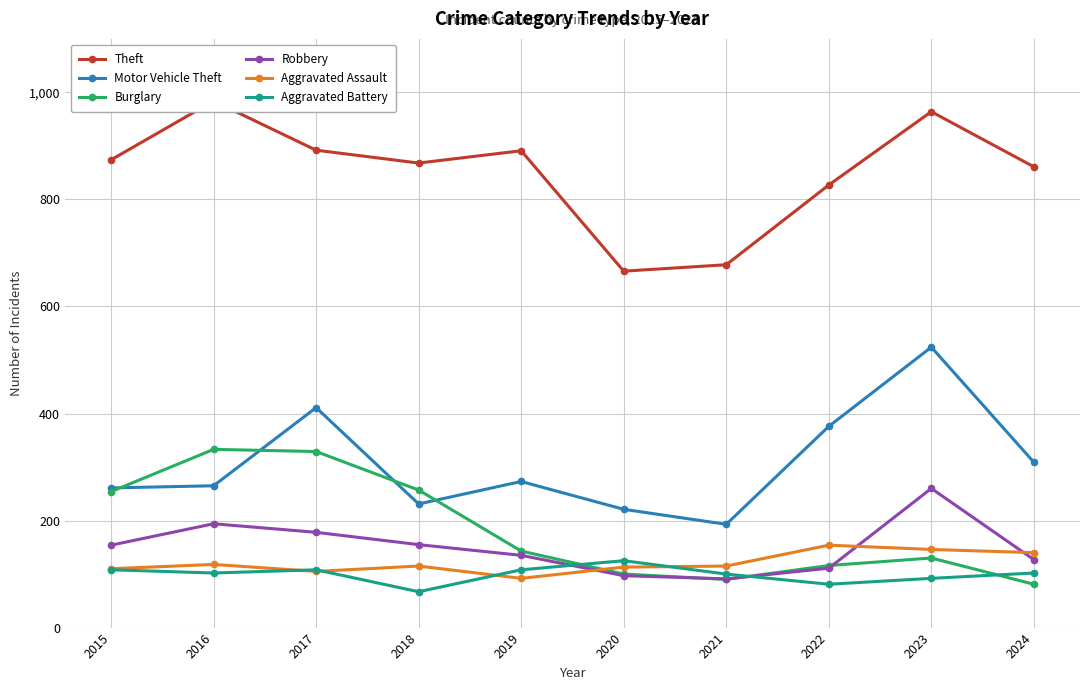

Reading left to right, list all the values displayed in this chart.

Theft: 2015=874	2016=984	2017=892	2018=868	2019=891	2020=666	2021=678	2022=827	2023=964	2024=861
Motor Vehicle Theft: 2015=261	2016=265	2017=411	2018=231	2019=273	2020=221	2021=193	2022=376	2023=524	2024=309
Burglary: 2015=254	2016=333	2017=329	2018=257	2019=143	2020=100	2021=90	2022=116	2023=130	2024=81
Robbery: 2015=154	2016=194	2017=178	2018=155	2019=135	2020=97	2021=91	2022=111	2023=260	2024=127
Aggravated Assault: 2015=110	2016=118	2017=105	2018=115	2019=92	2020=113	2021=115	2022=154	2023=146	2024=140
Aggravated Battery: 2015=108	2016=102	2017=108	2018=67	2019=108	2020=125	2021=100	2022=81	2023=92	2024=102